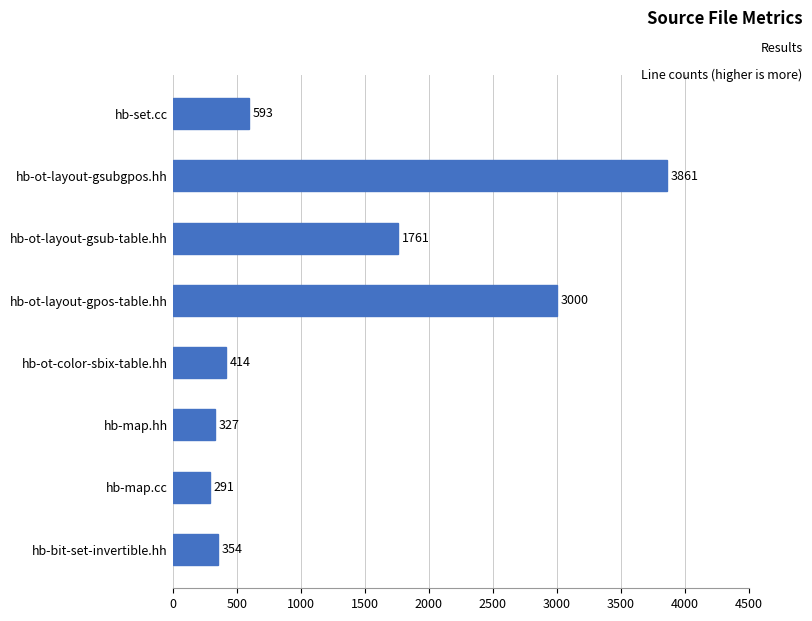

What is the difference between the maximum and minimum values?

3570